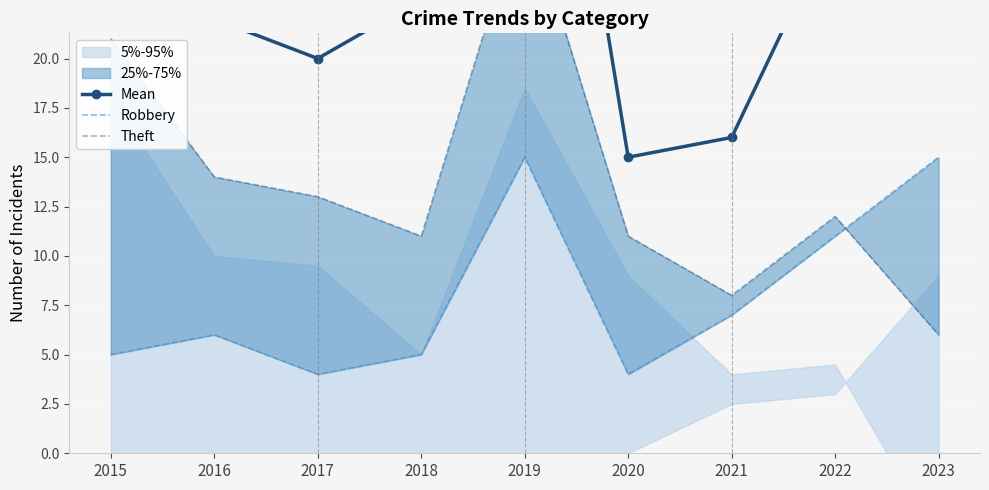

True or false: Robbery has more than 1 points higher than both neighbors.

True